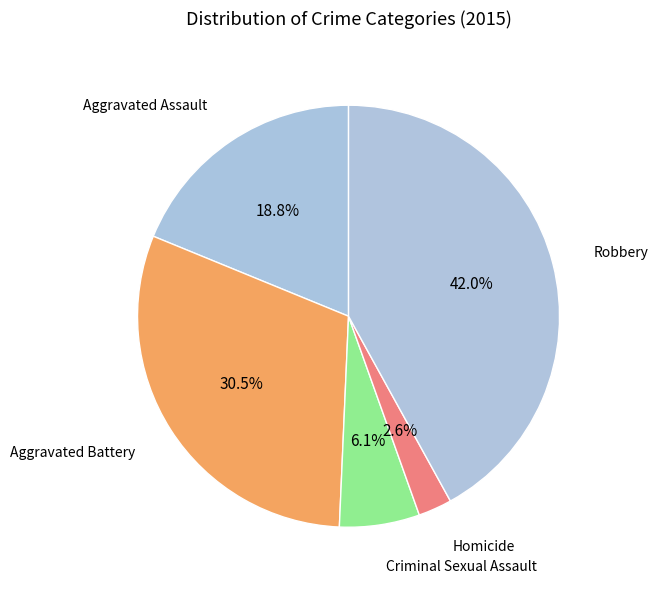

Which slice is the largest?

Robbery